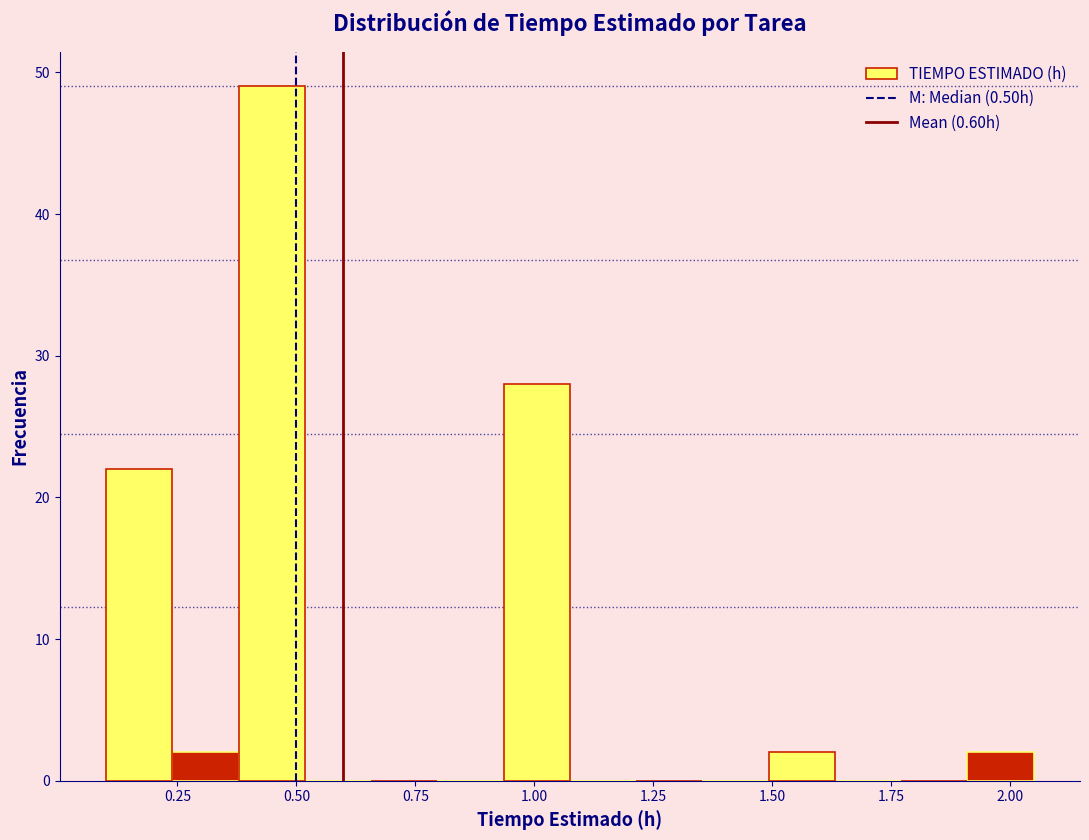

Around what value on the x-axis is the tallest bar? Give the approximate position of its centre, as read against the axis.

0.45